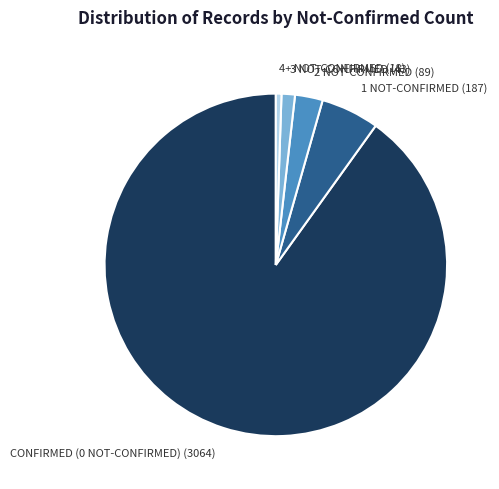

Rank the categories by value from lowest to highest.

4+ NOT-CONFIRMED (18), 3 NOT-CONFIRMED (43), 2 NOT-CONFIRMED (89), 1 NOT-CONFIRMED (187), CONFIRMED (0 NOT-CONFIRMED) (3064)